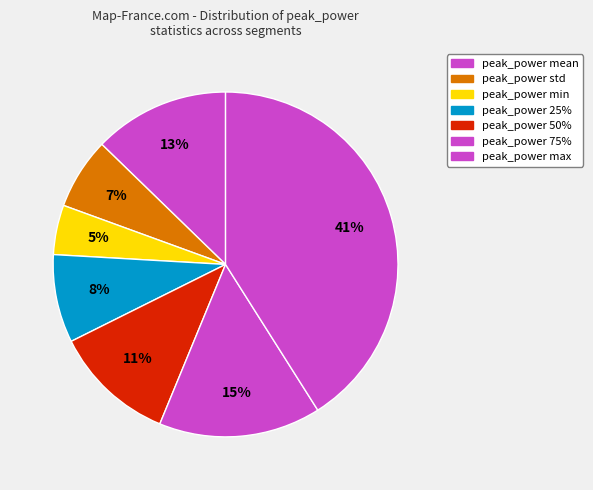

What is the largest slice in the pie chart?

max